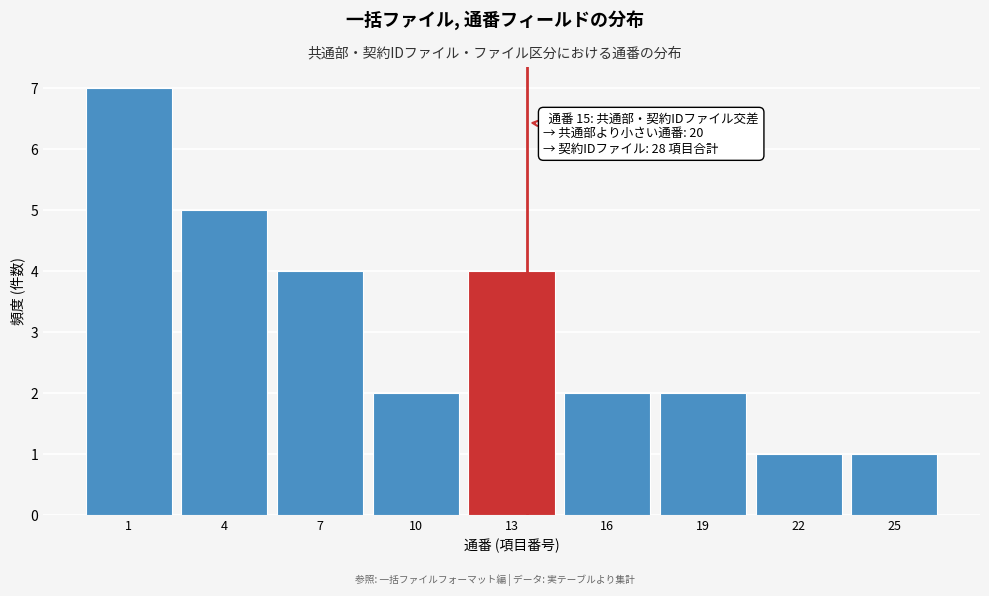

Reading left to right, what are all the values shown in this chart?

7	5	4	2	4	2	2	1	1